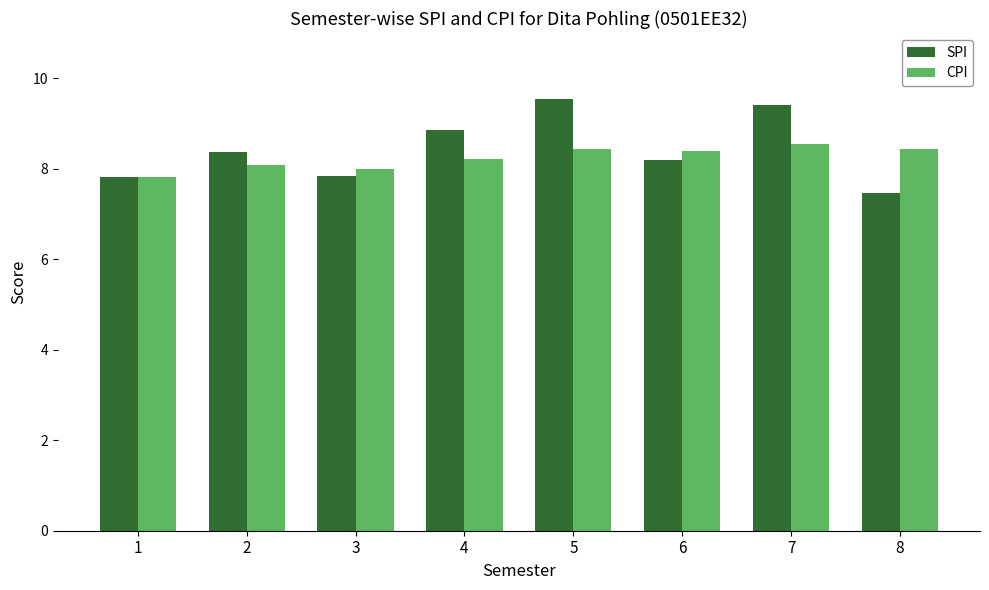

Rank the series at 7 from lowest to highest value.

CPI, SPI